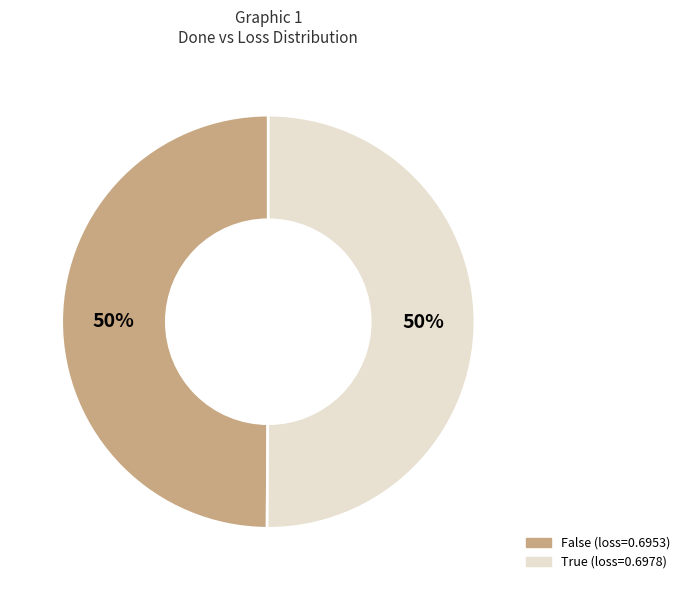

Is it true that False is 50% of the pie?

True